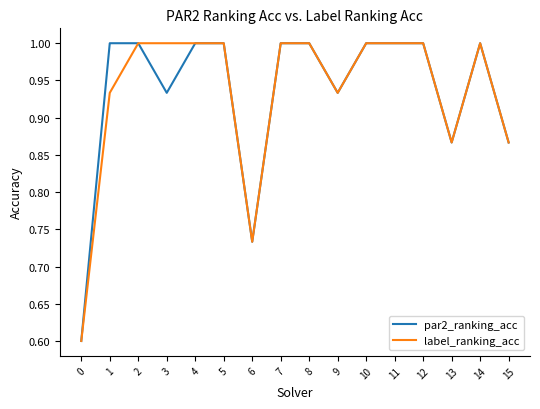

Does the chart have visible grid lines?

No